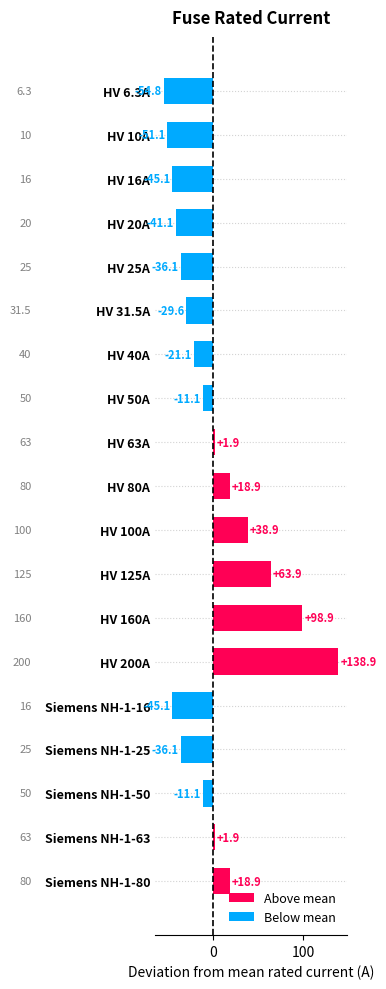

Reading top to bottom, extract all data points from this chart.

-54.8	-51.1	-45.1	-41.1	-36.1	-29.6	-21.1	-11.1	1.9	18.9	38.9	63.9	98.9	138.9	-45.1	-36.1	-11.1	1.9	18.9